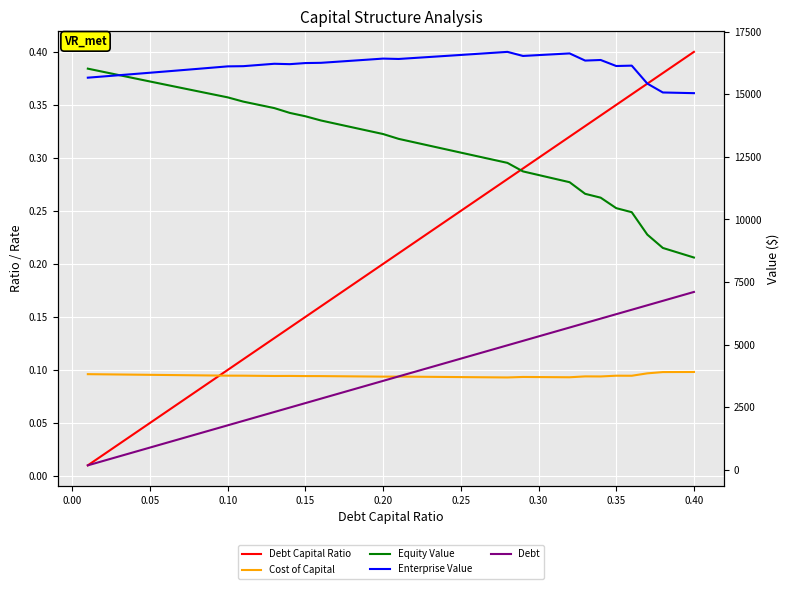

Is the value of Cost of Capital at 32 greater than the value of Debt Capital Ratio at 12?

No